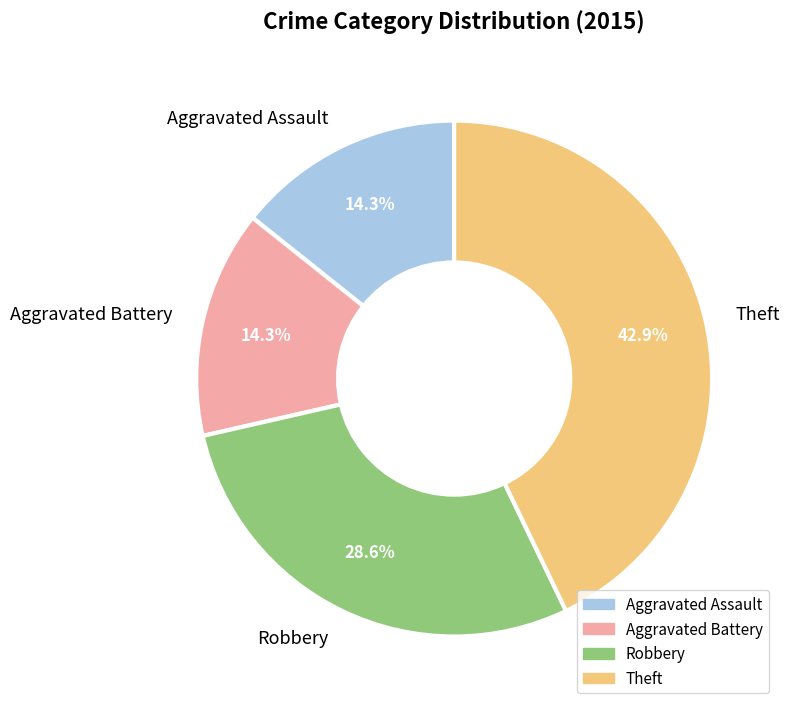

What percentage is NOT represented by Aggravated Assault?

85.7%